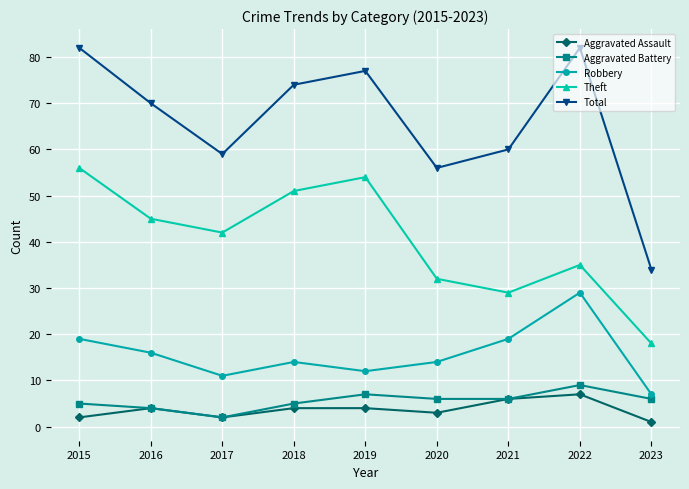

Count the number of data series in this chart.

5